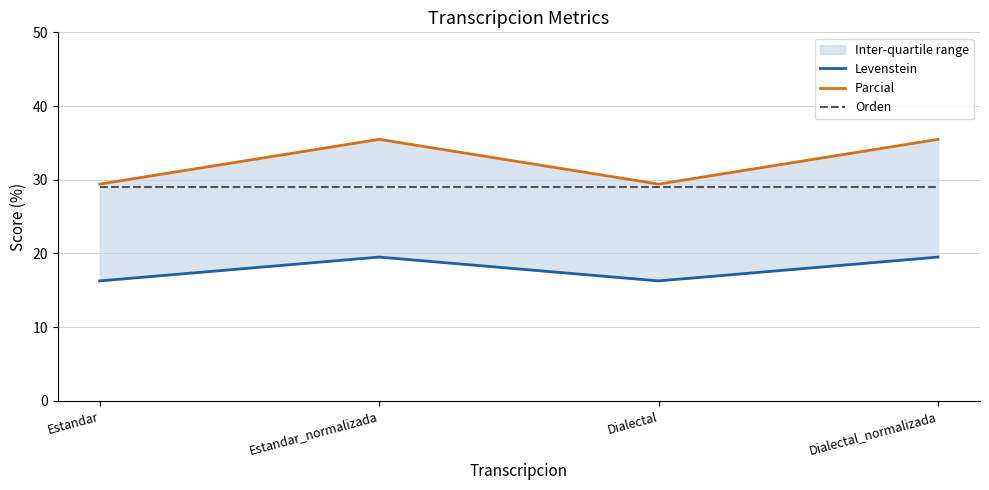

At which category is the sum across all series the highest?

Estandar_normalizada